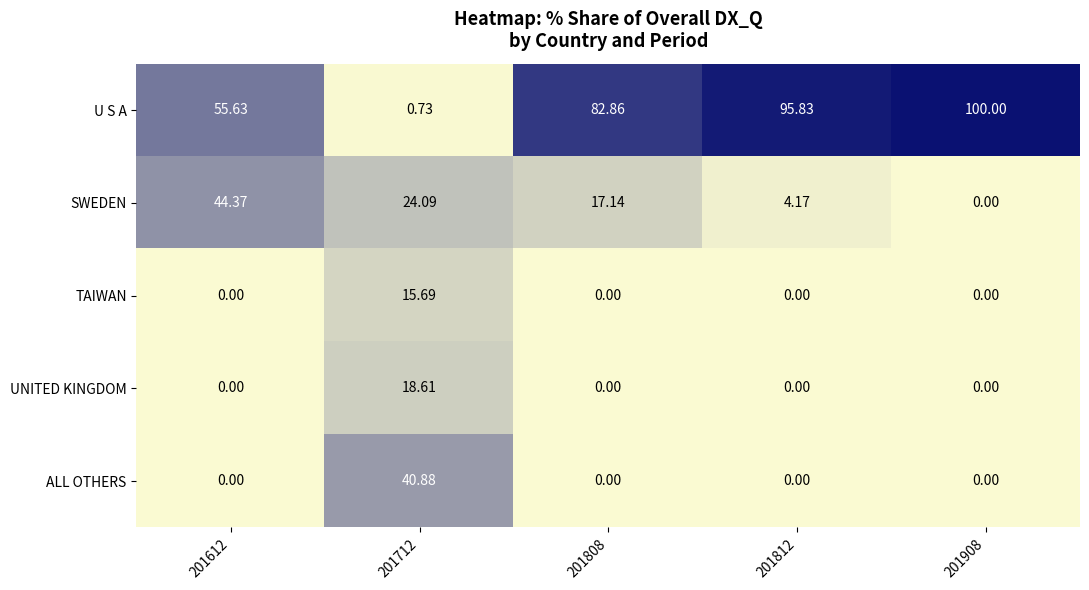

Which series has the largest total across all categories?

U S A